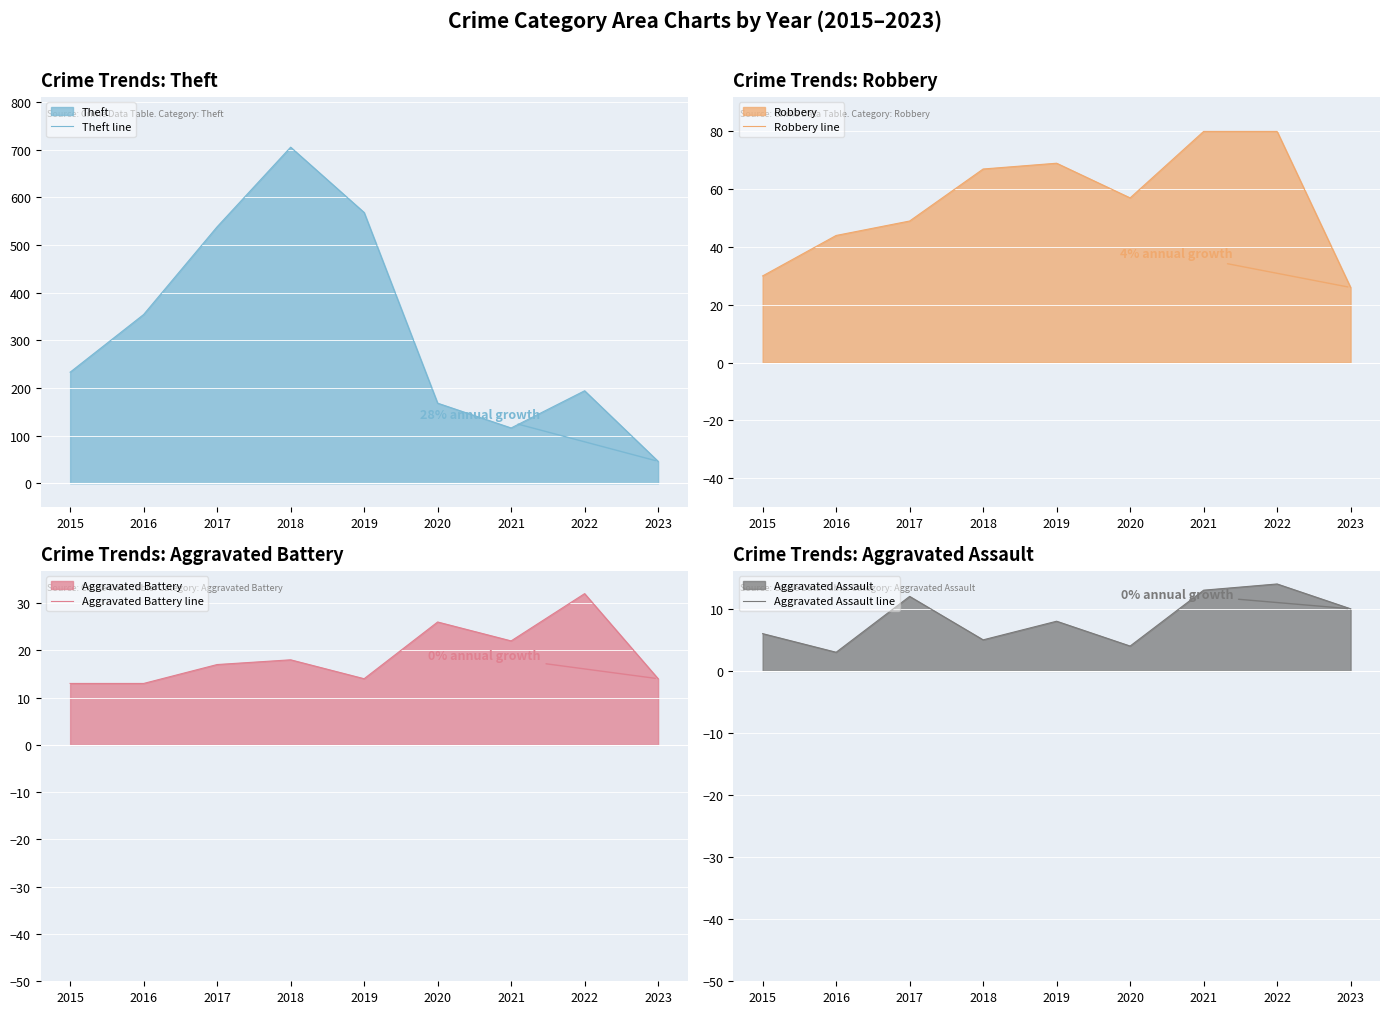

What is the average value of the Theft line series?

325